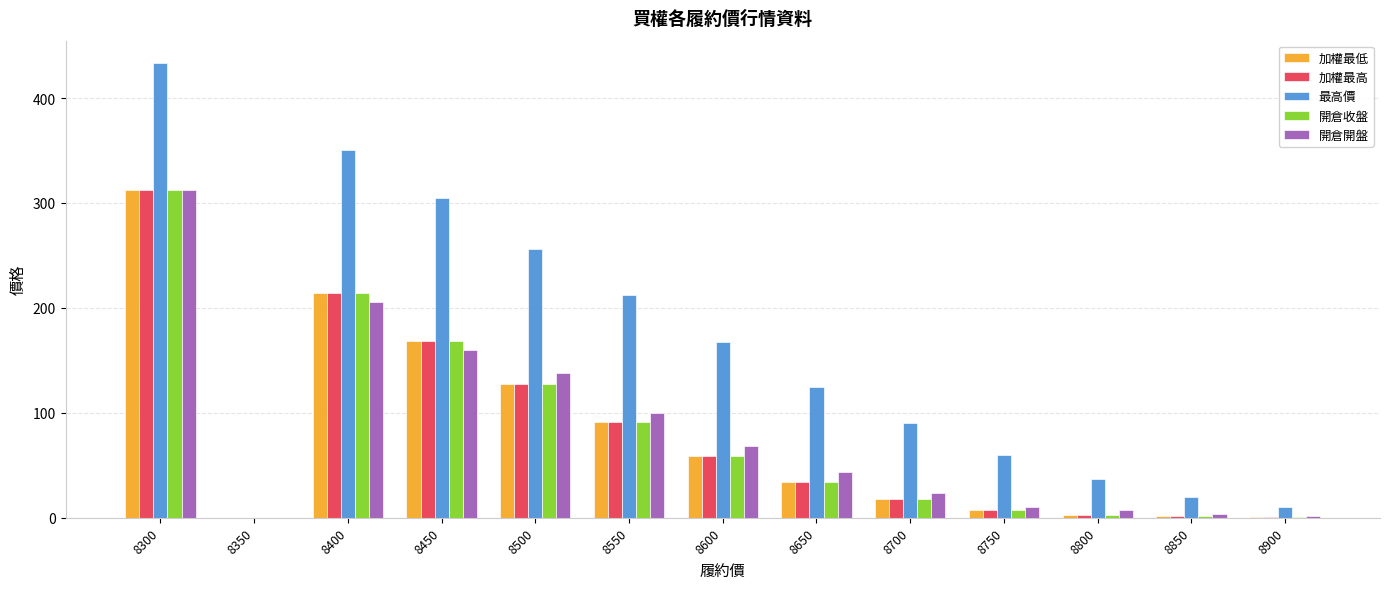

Which series has the largest total across all categories?

最高價